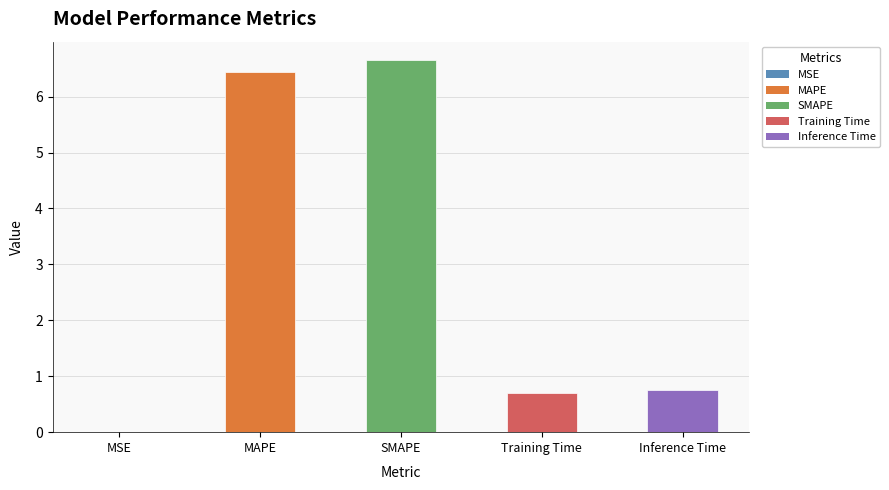

What is the maximum value shown in the chart?

6.7